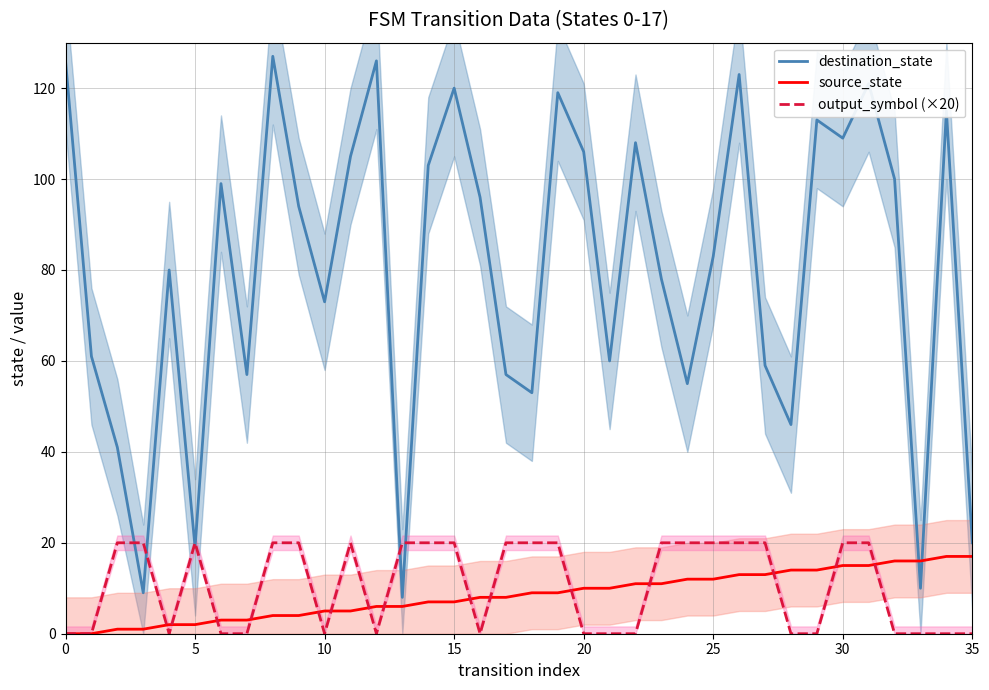

Is this an area chart (filled region under the line)?

No